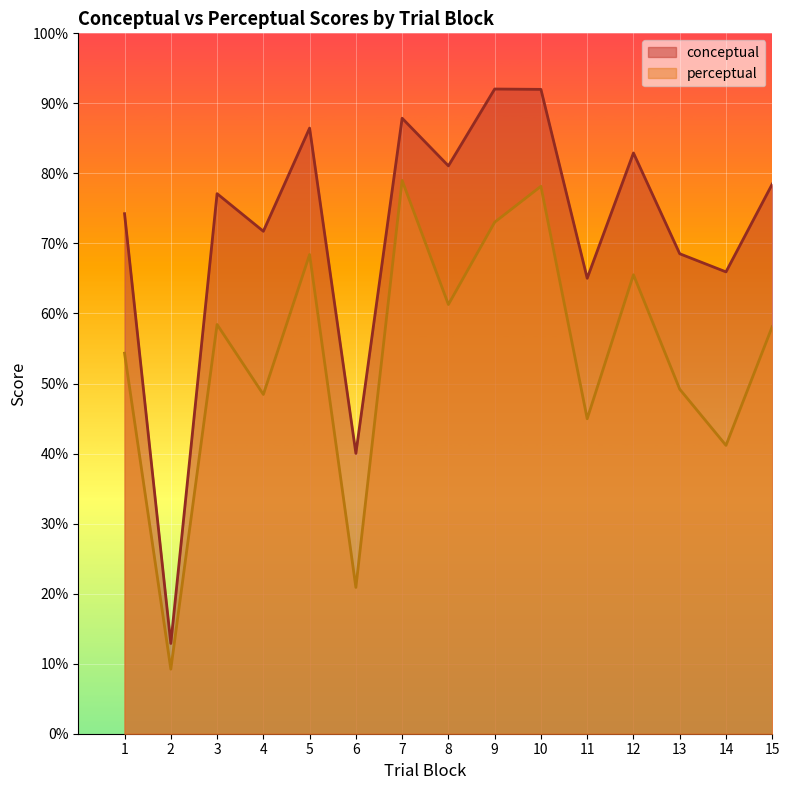

True or false: conceptual and perceptual cross at least once.

False